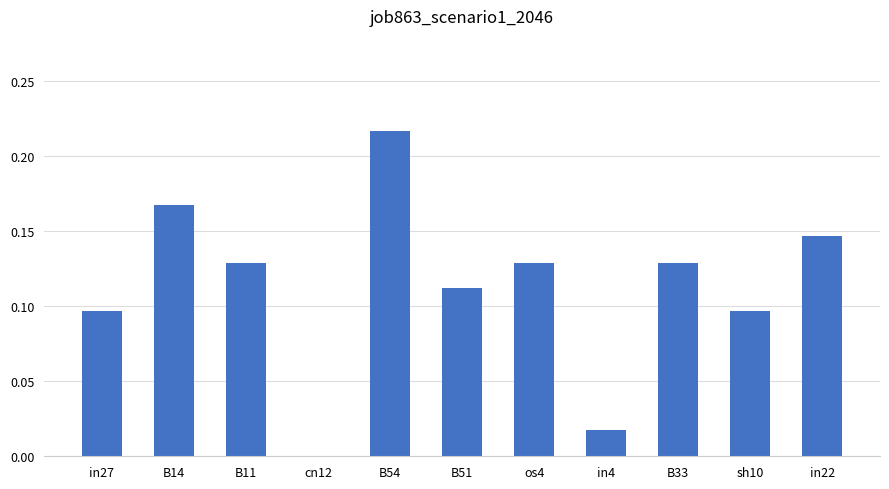

Which has a higher value, cn12 or in27?

in27